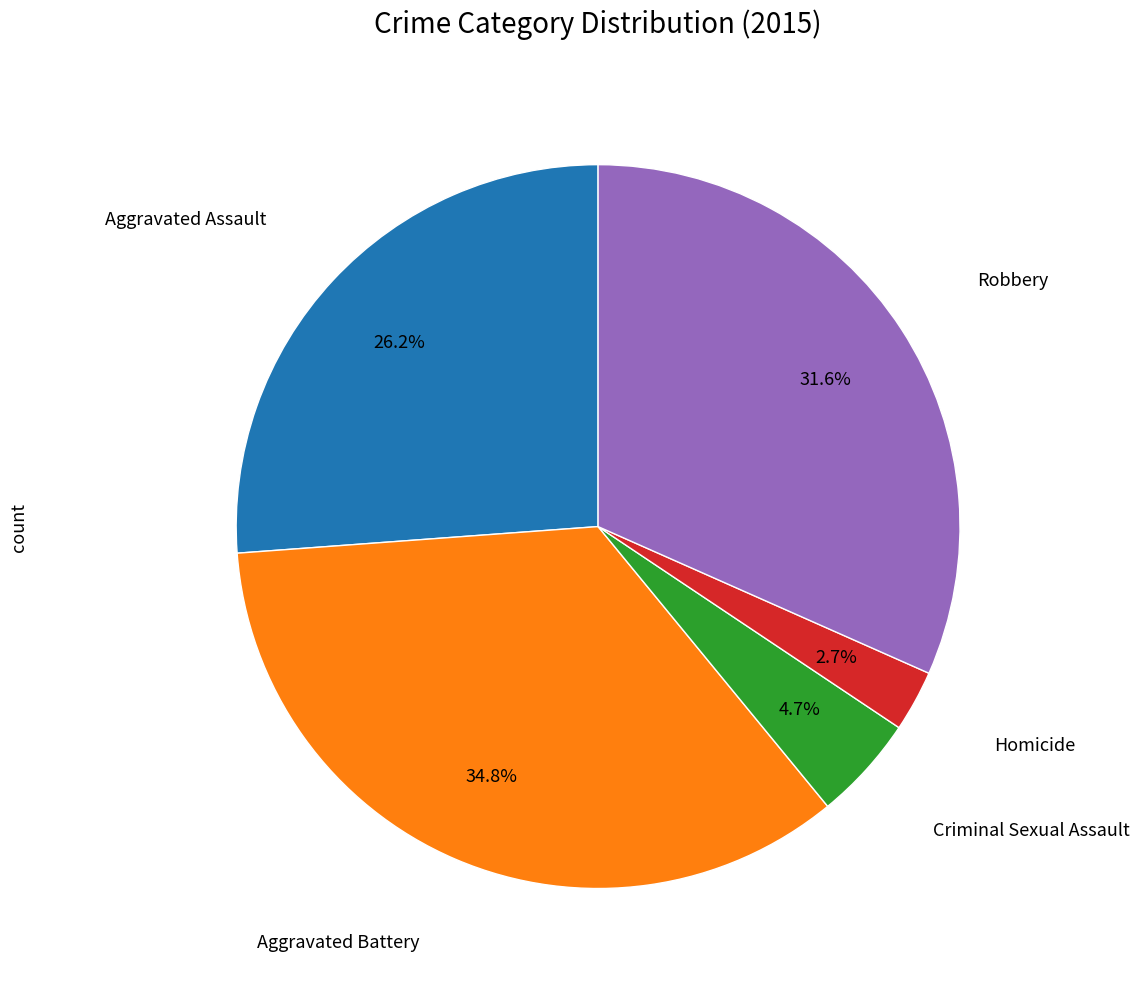

Does any single category account for the majority?

No